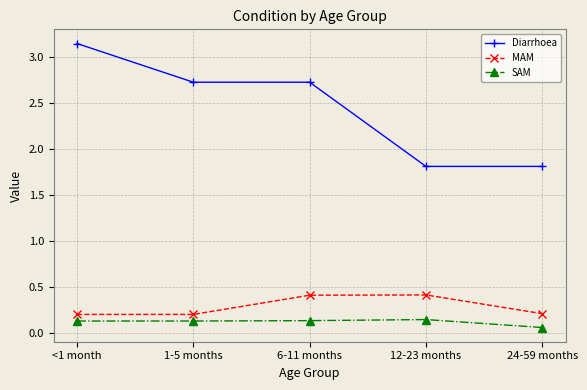

True or false: Diarrhoea and SAM cross at least once.

False